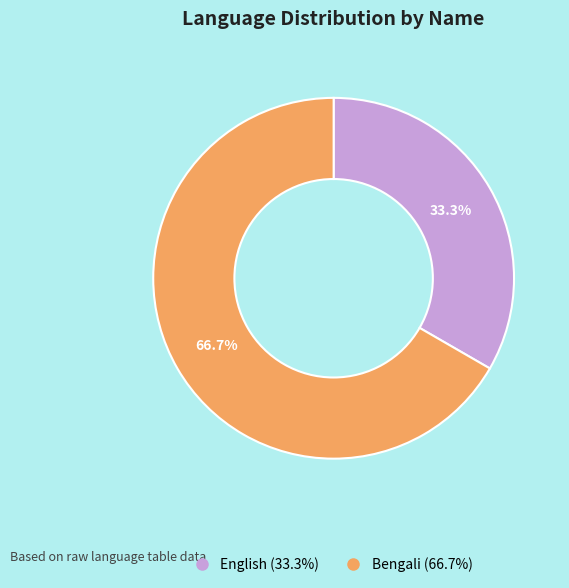

To the nearest percent, what percentage of the pie is Bengali?

67%